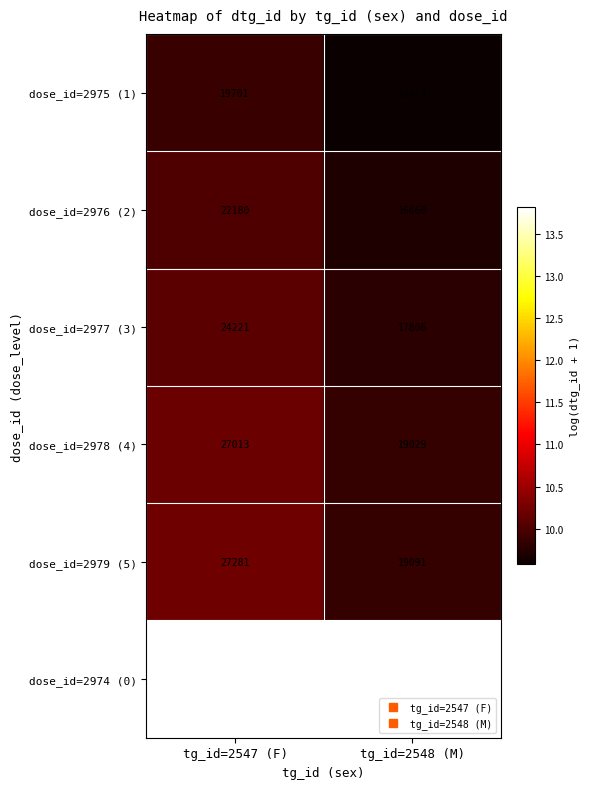

Reading right to left, list all the values displayed in this chart.

dose_id=2975 (1): 14414	19701
dose_id=2976 (2): 16660	22180
dose_id=2977 (3): 17806	24221
dose_id=2978 (4): 19029	27013
dose_id=2979 (5): 19091	27281
dose_id=2974 (0): 1001855	1001856